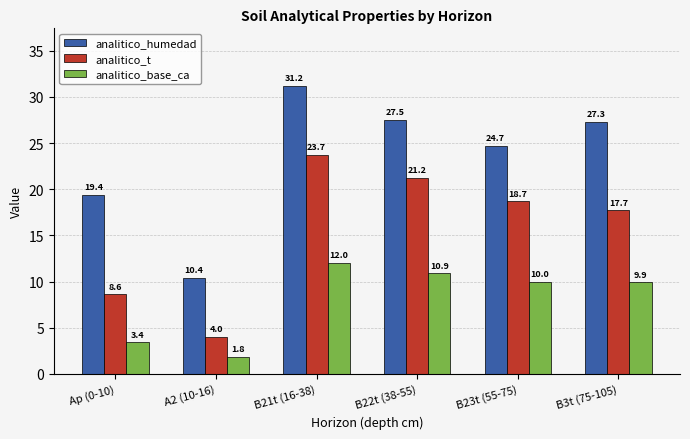

The analitico_humedad series shows 19.4 at Ap (0-10). True or false?

True